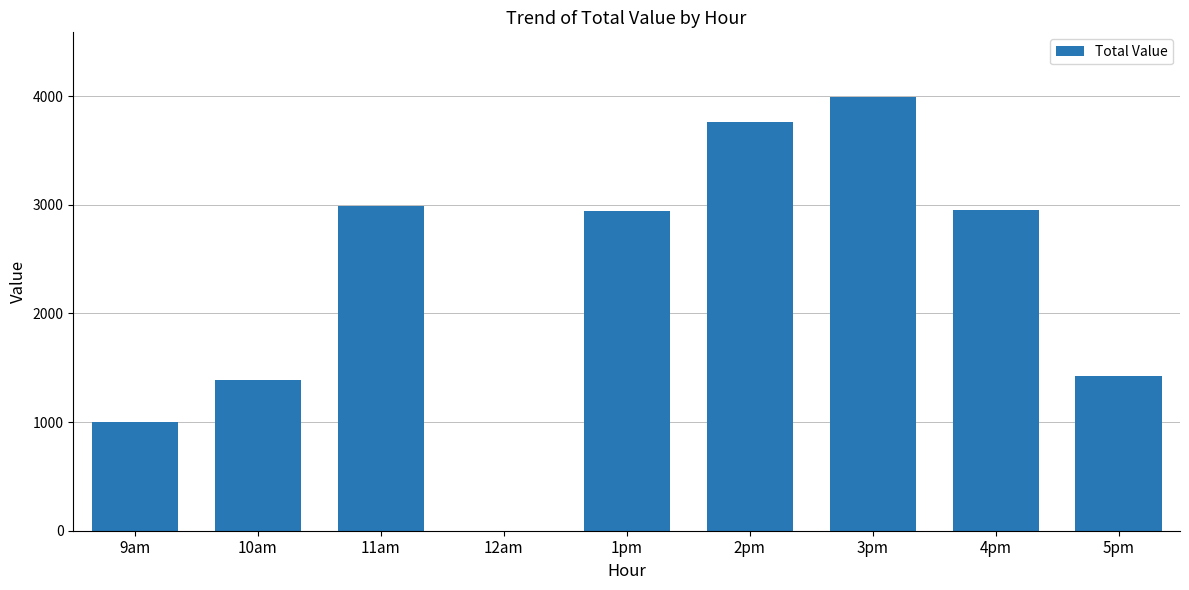

Does the chart contain stacked bars?

No